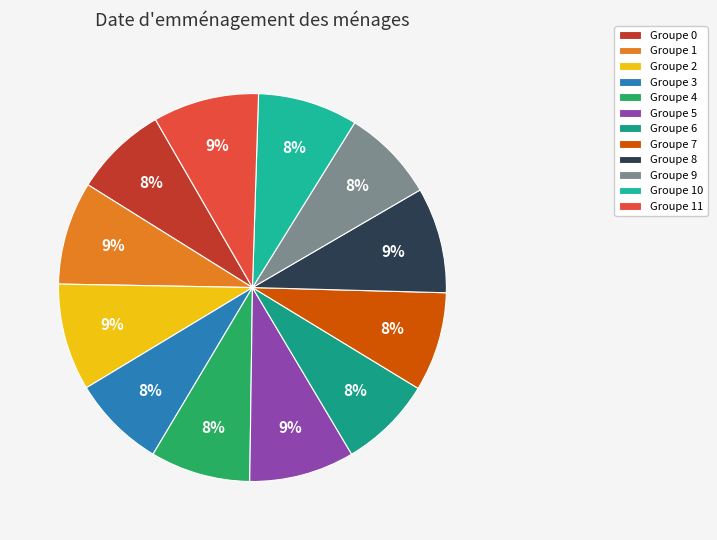

Count the number of slices in the pie.

12